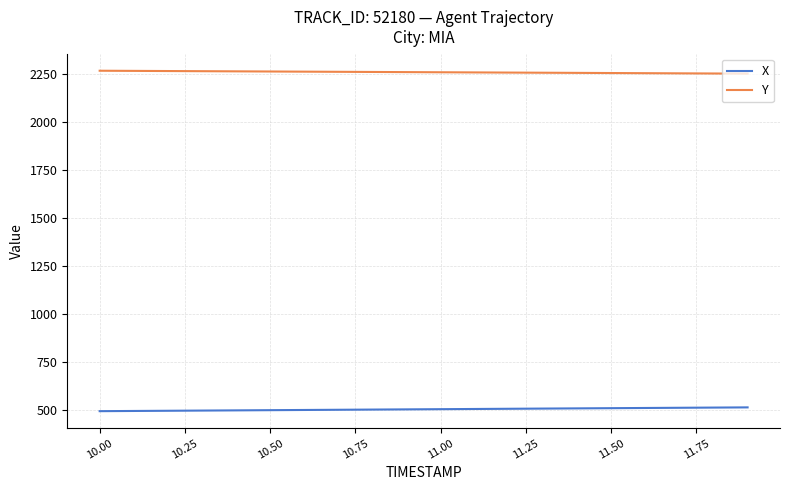

Which series has the largest total across all categories?

Y